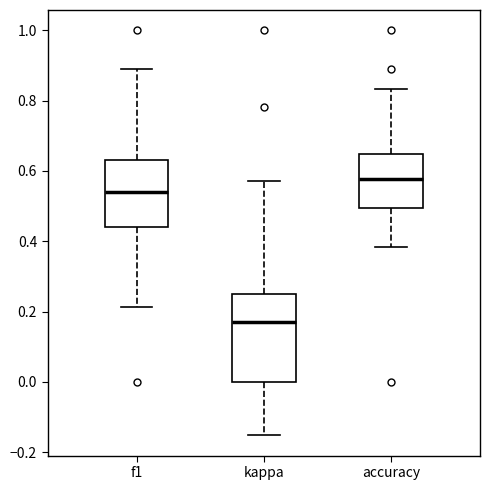

Comparing the boxes themselves (not the whiskers), which one is the tallest?

kappa